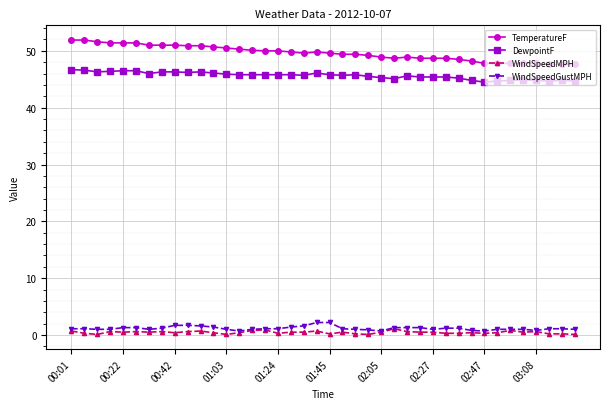

True or false: WindSpeedMPH has more than 2 interior local peaks.

True